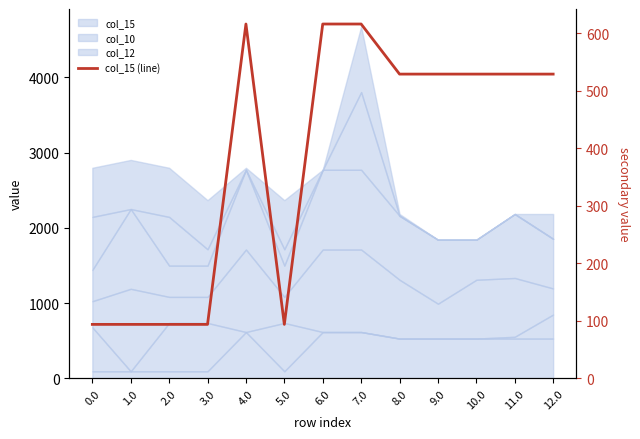

How many interior local valleys (lower than both neighbors) does the data have?

1